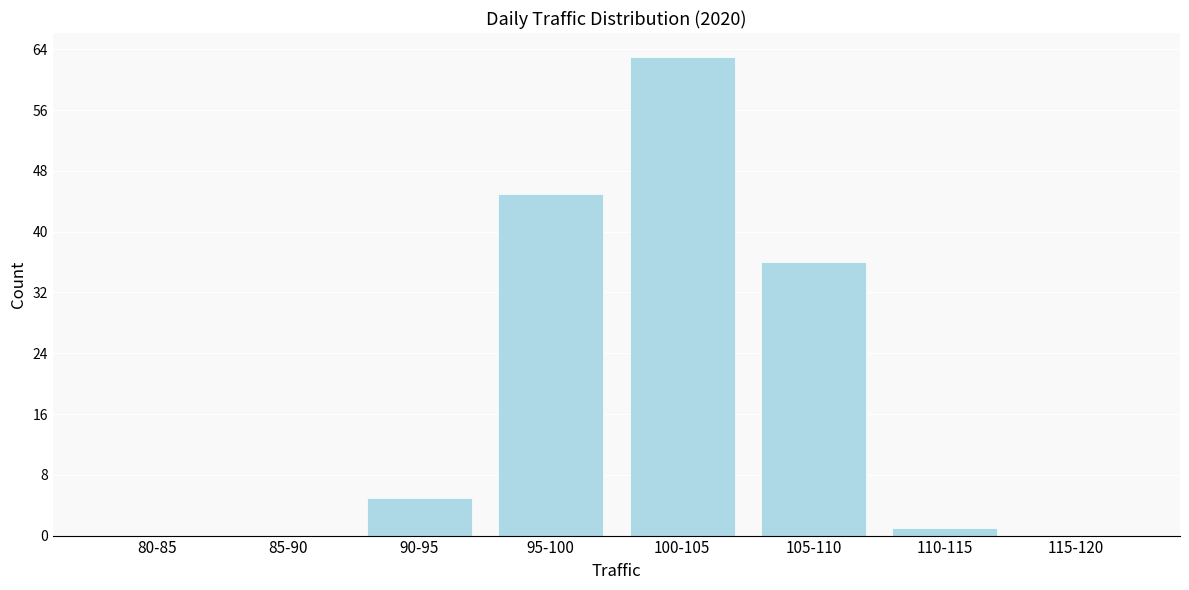

Reading left to right, transcribe all the data shown in this chart.

80-85=0	85-90=0	90-95=5	95-100=45	100-105=63	105-110=36	110-115=1	115-120=0